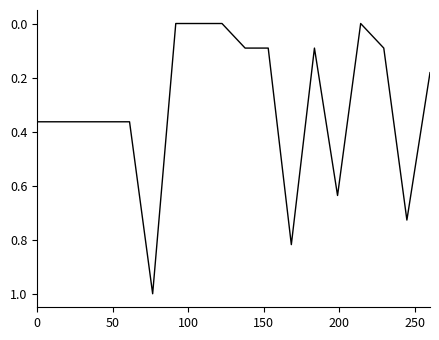

How many distinct data groups are displayed?

1